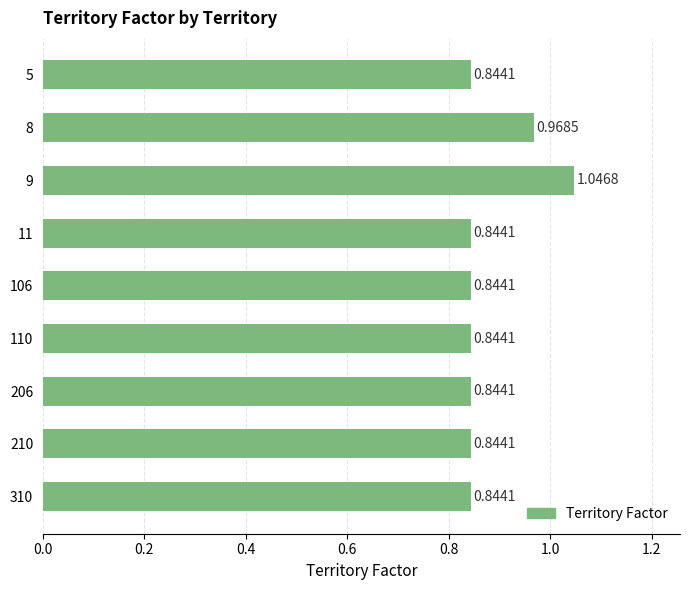

What is the sum of the values at 310 and 210?

1.7